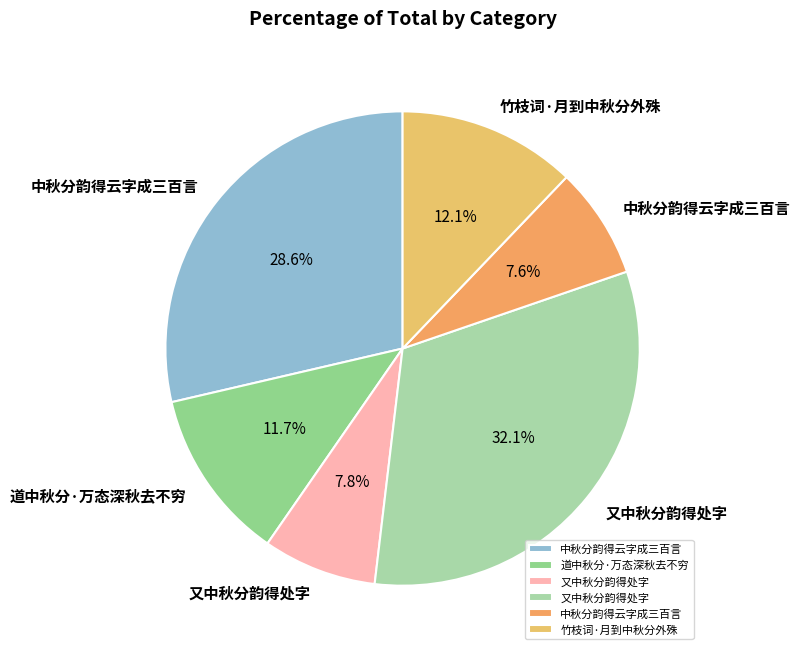

Rank the categories by value from highest to lowest.

又中秋分韵得处字, 中秋分韵得云字成三百言, 竹枝词·月到中秋分外殊, 道中秋分·万态深秋去不穷, 又中秋分韵得处字, 中秋分韵得云字成三百言